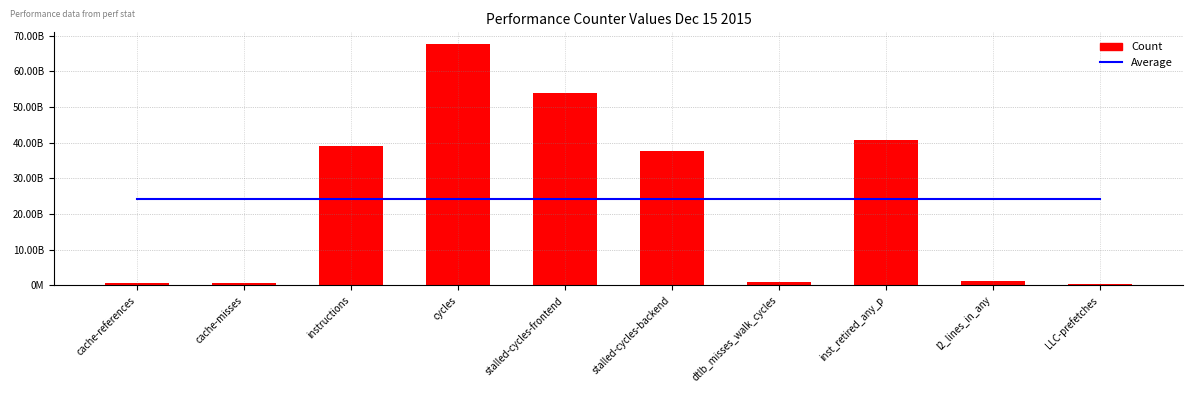

Is the value of Average at l2_lines_in_any greater than the value of Count at dtlb_misses_walk_cycles?

Yes